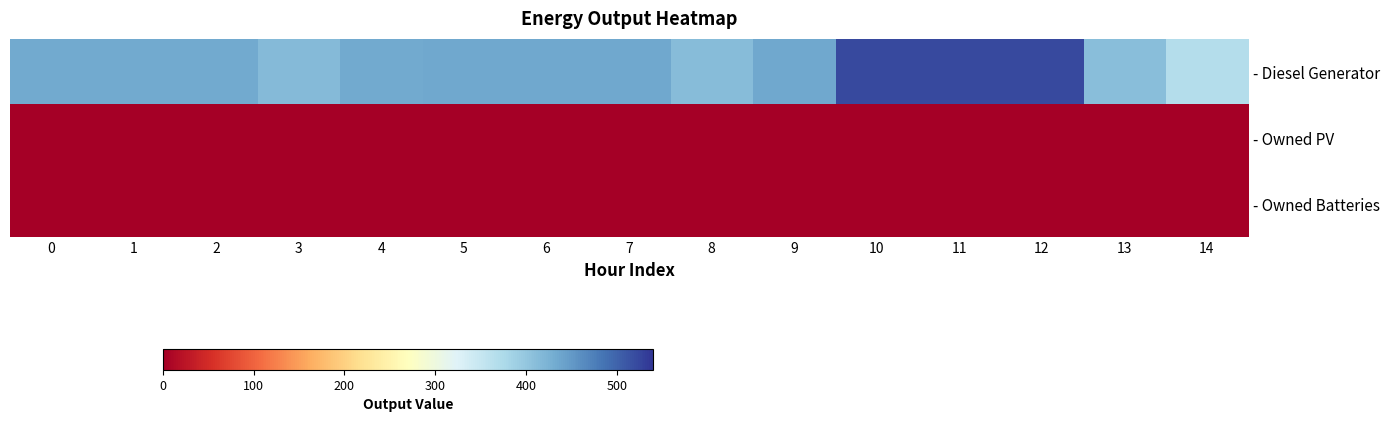

Which has a higher value, 14 or 3?

3